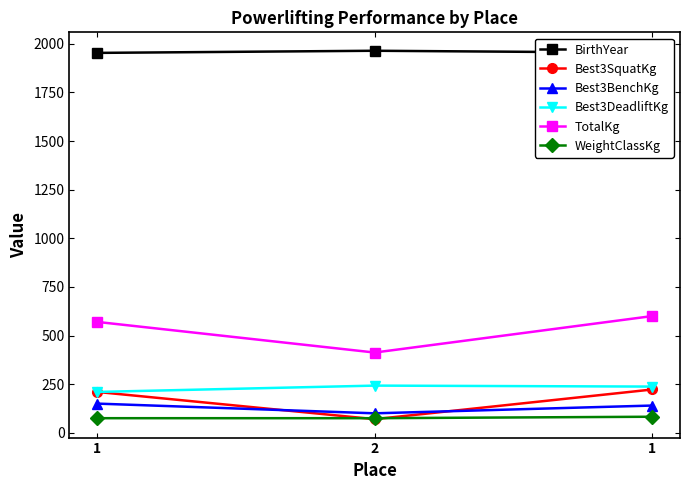

What are all the series names shown in the legend?

BirthYear, Best3SquatKg, Best3BenchKg, Best3DeadliftKg, TotalKg, WeightClassKg